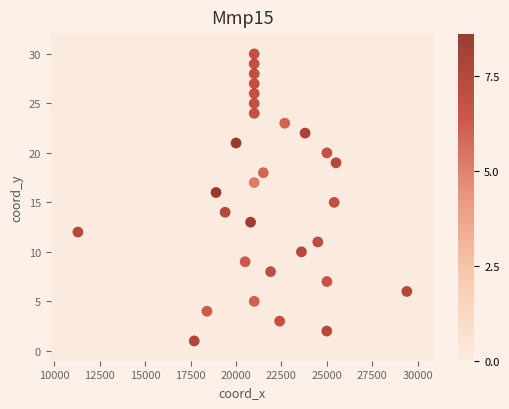

What is the range of Y values (max minus min)?

29